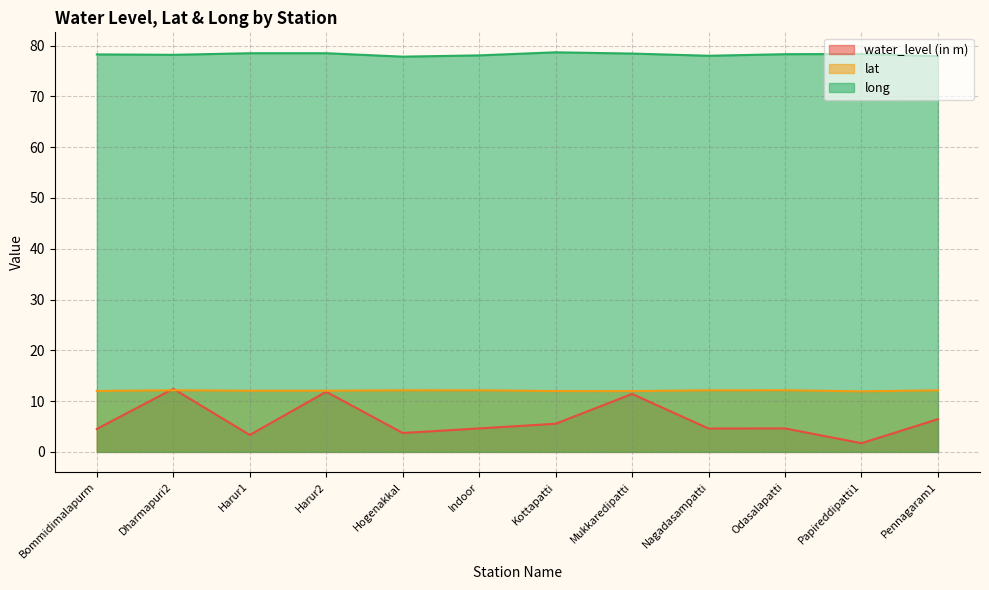

Which series changed the most between Harur2 and Nagadasampatti?

water_level (in m)